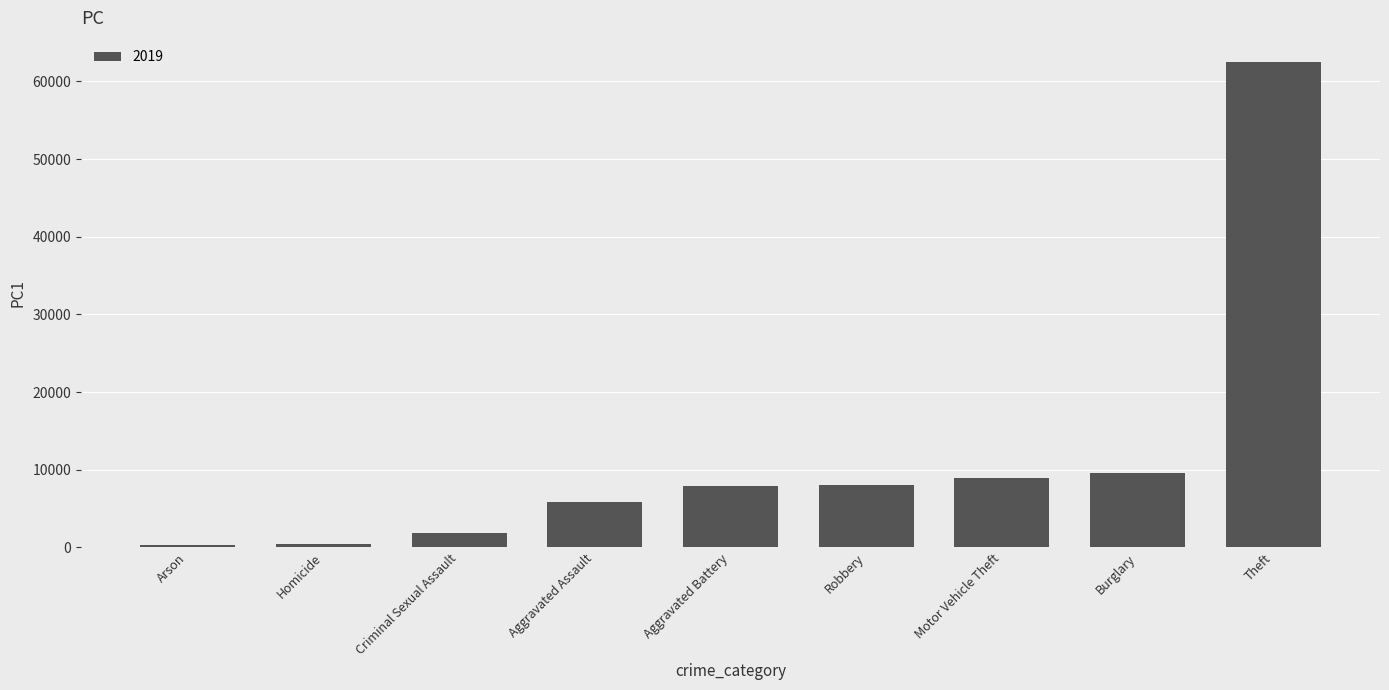

What is the label of the 9th bar from the right?

Arson